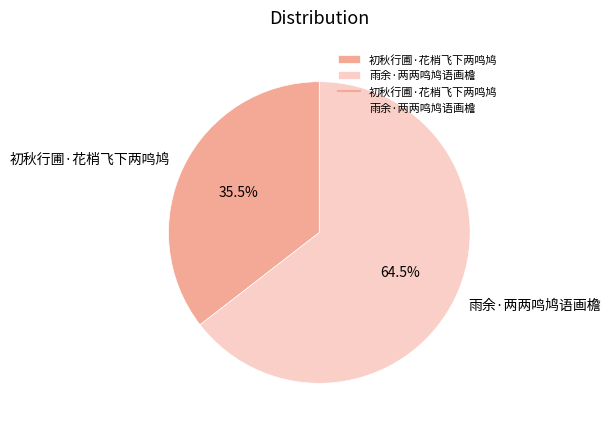

To the nearest percent, what is the difference between the 初秋行圃·花梢飞下两鸣鸠 and 雨余·两两鸣鸠语画檐 slice percentages?

29%